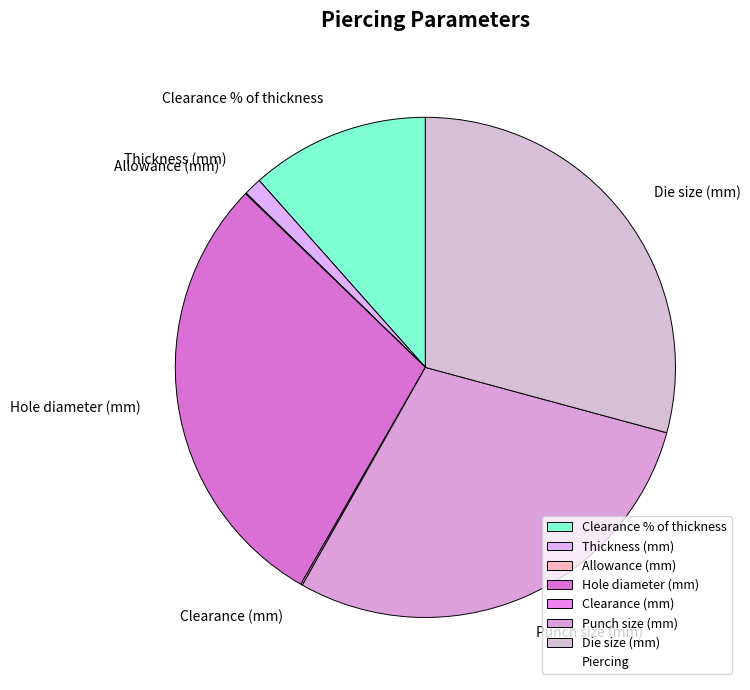

Approximately how many times larger is the value at Hole diameter (mm) compared to Thickness (mm)?

25.0